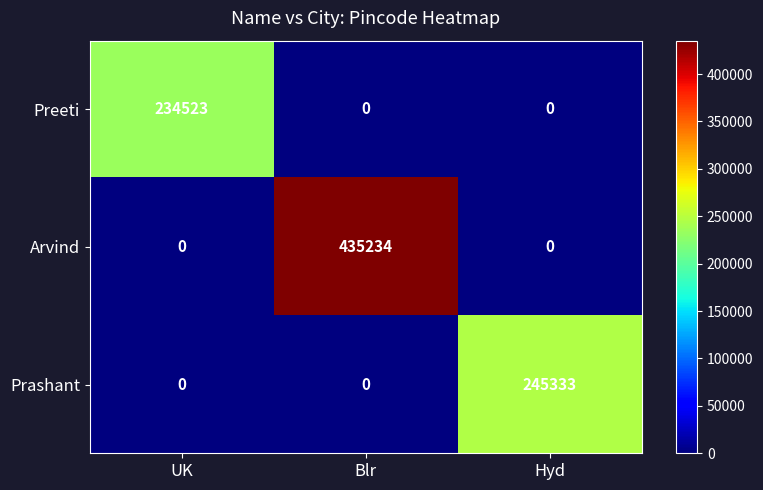

Reading right to left, transcribe all the data shown in this chart.

Preeti: 0	0	234523
Arvind: 0	435234	0
Prashant: 245333	0	0